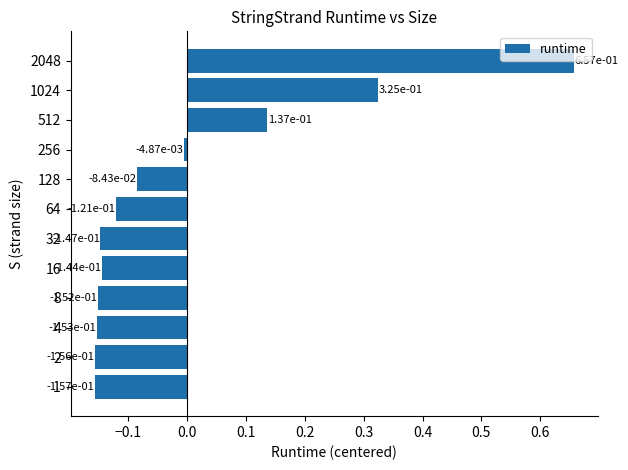

Between 512 and 64, which is larger?

512